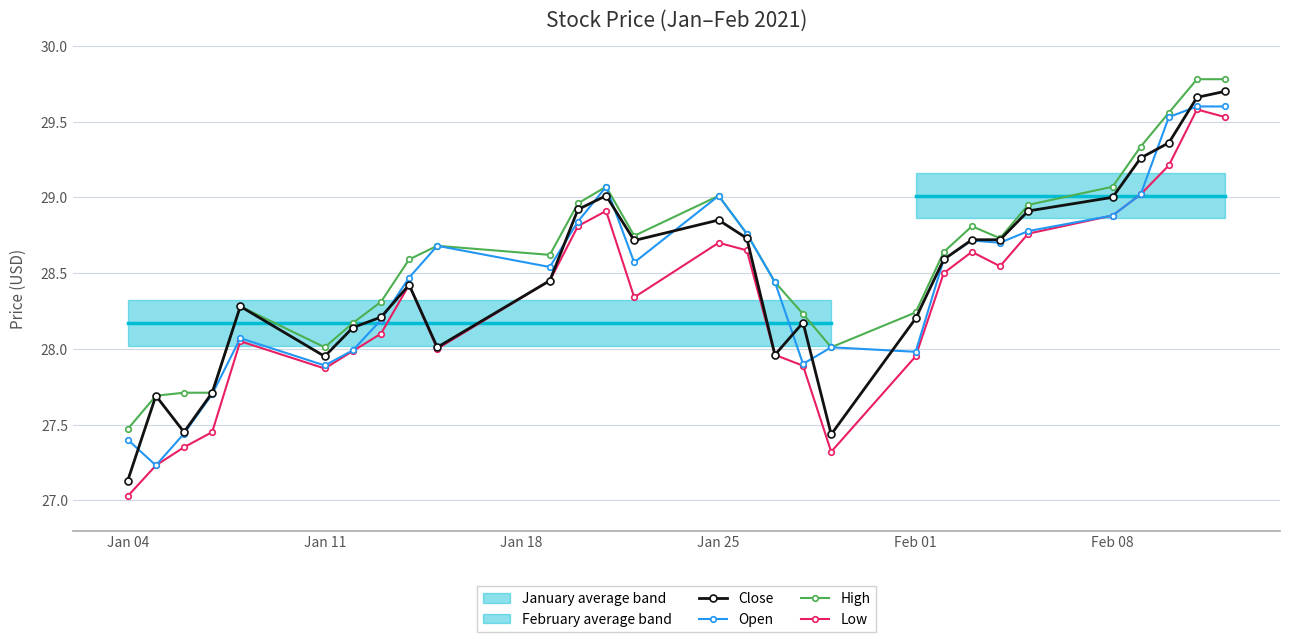

True or false: High and Low cross at least once.

False